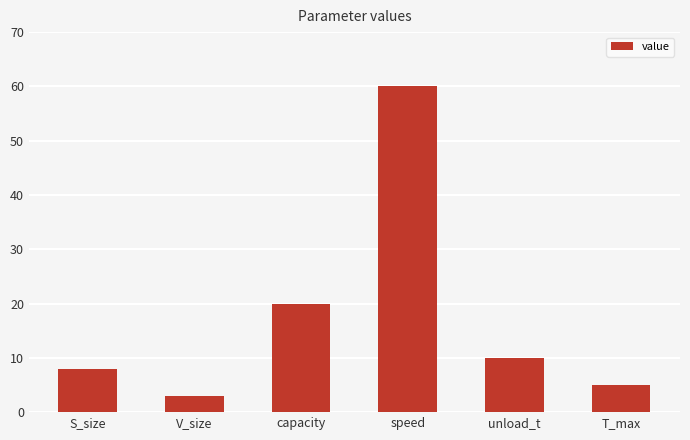

What is the smallest value displayed?

3